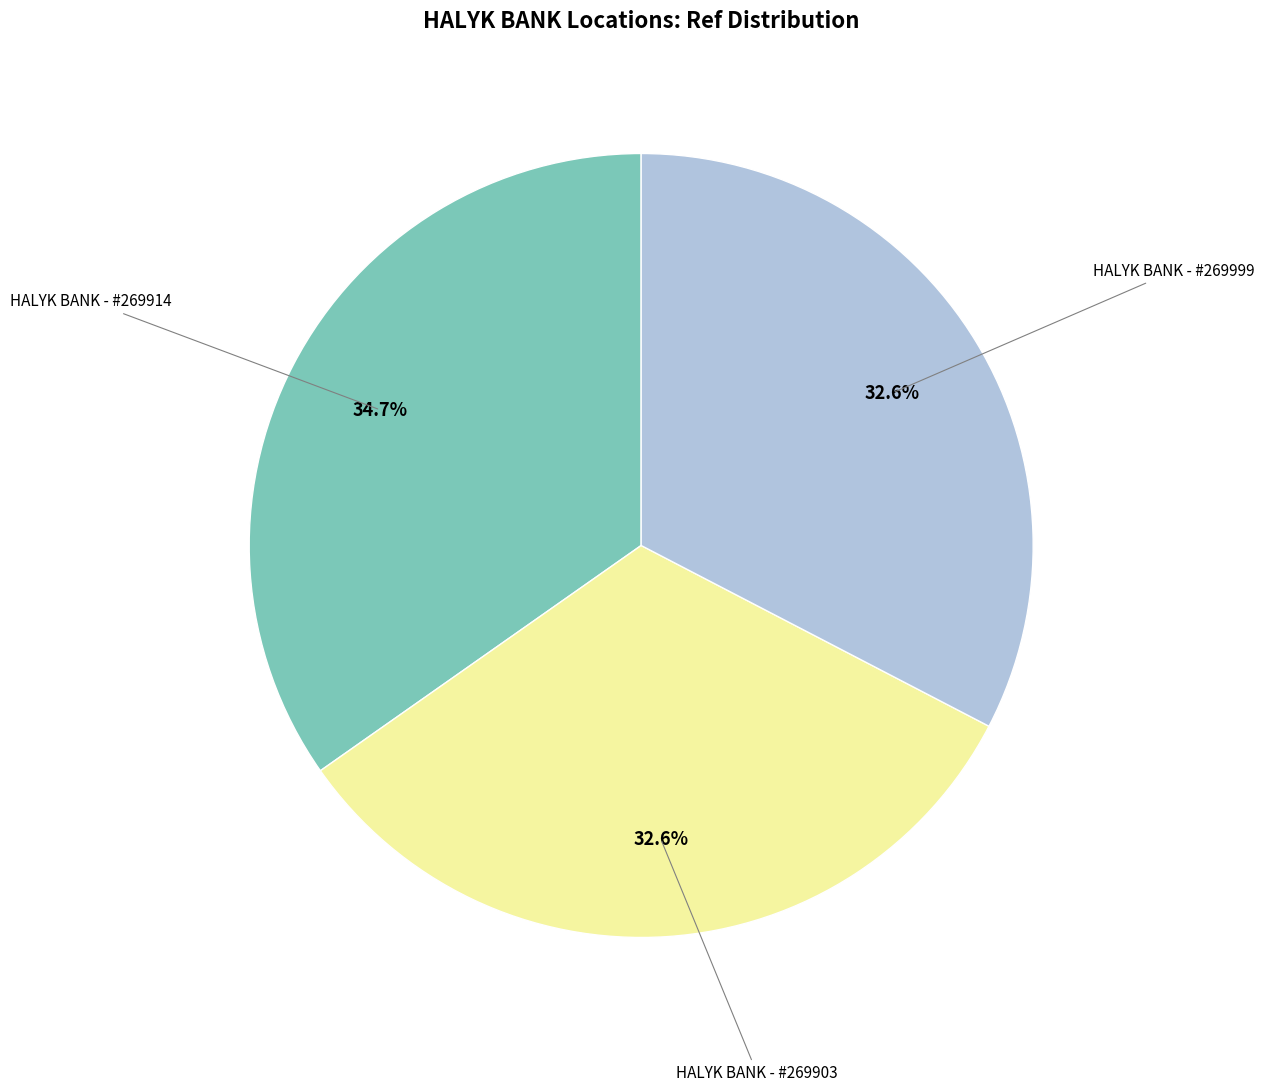

To the nearest percent, what is the average slice percentage?

33%